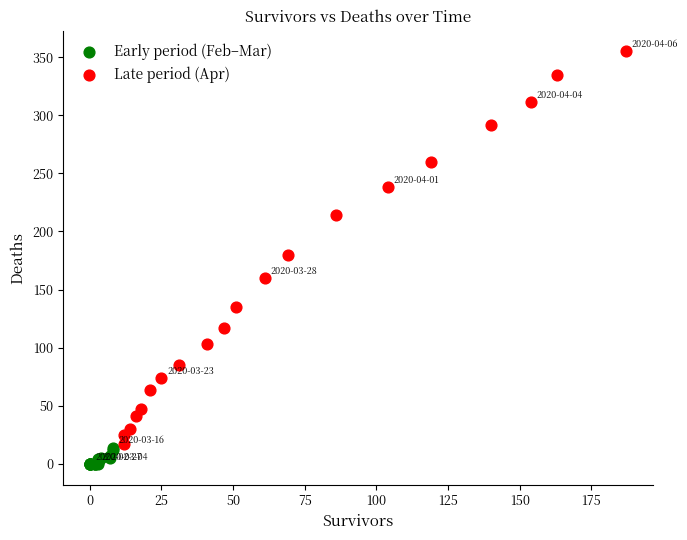

What are all the series names shown in the legend?

Early period (Feb–Mar), Late period (Apr)